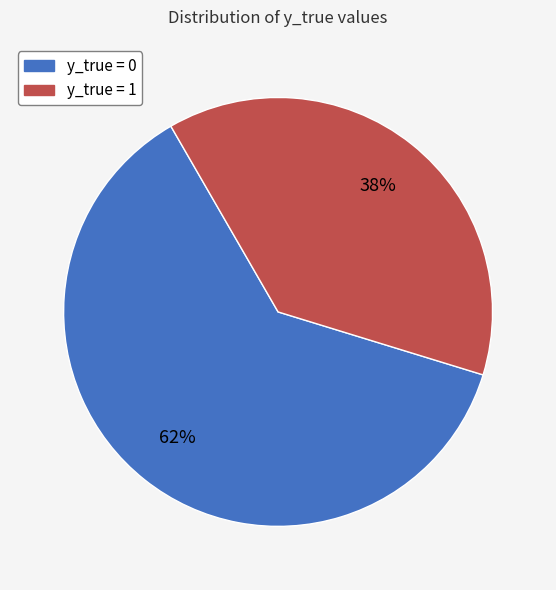

Is there a majority slice in this chart?

Yes